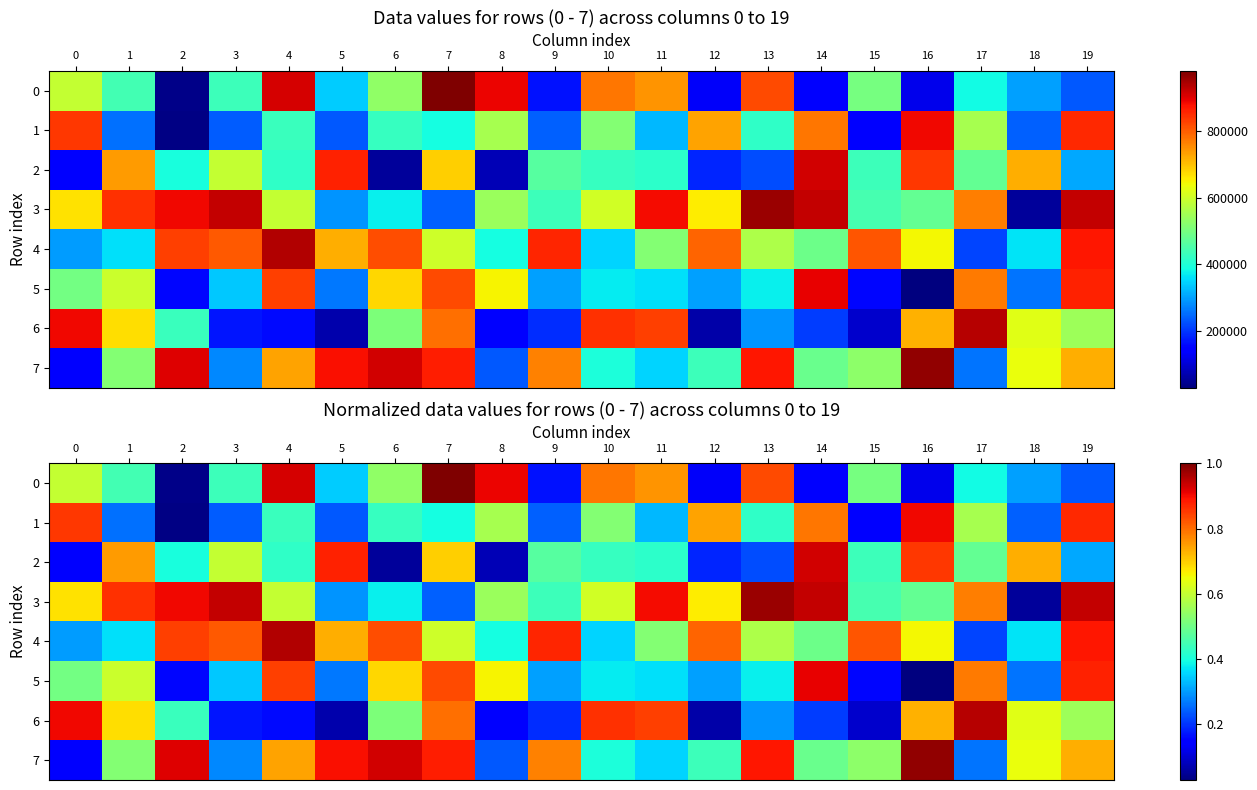

Rank the series at 18 from highest to lowest value.

2, 7, 6, 4, 0, 5, 1, 3